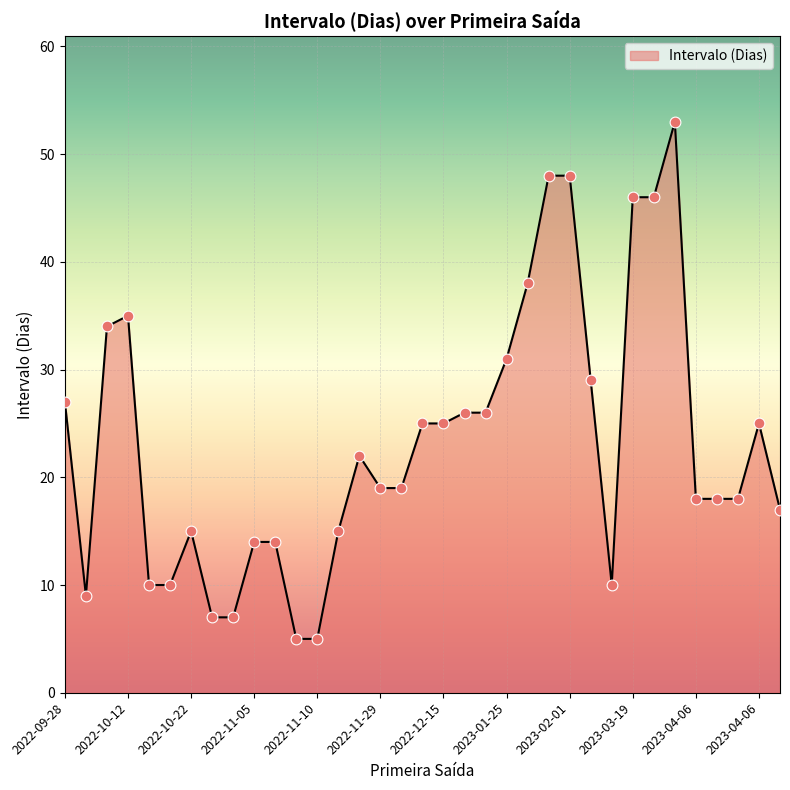

What is the difference between the maximum and minimum values?

48